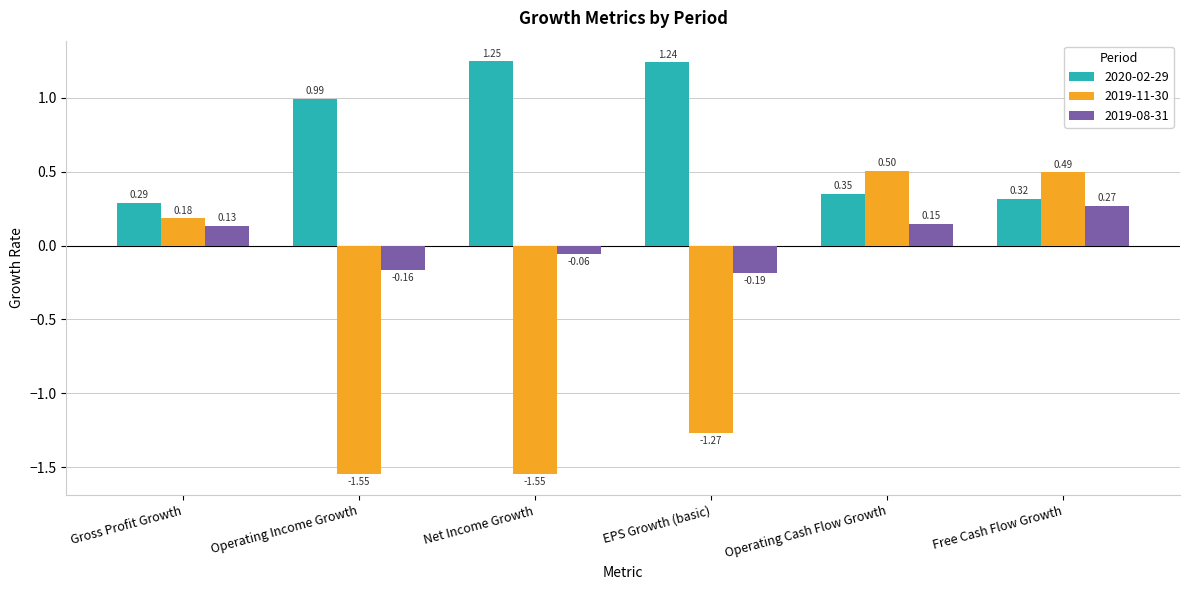

At EPS Growth (basic), list the series in order from smallest to largest.

2019-11-30, 2019-08-31, 2020-02-29